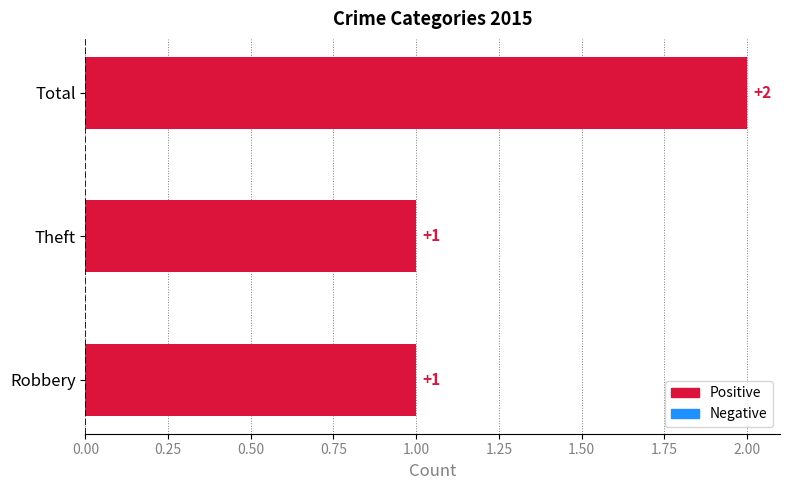

Which label corresponds to the largest value in the chart?

Total